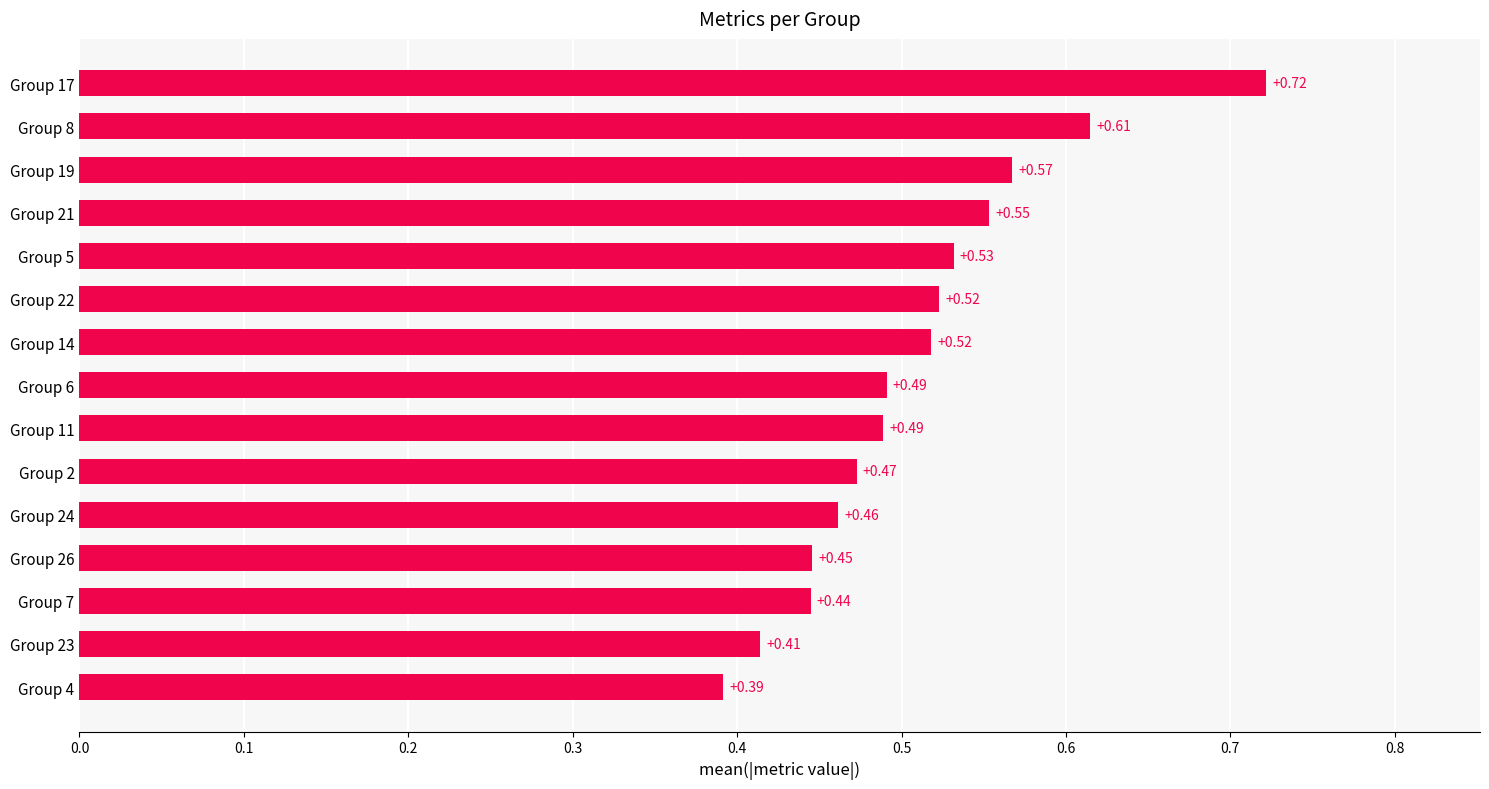

What is the sum of the values at Group 4 and Group 2?

0.9